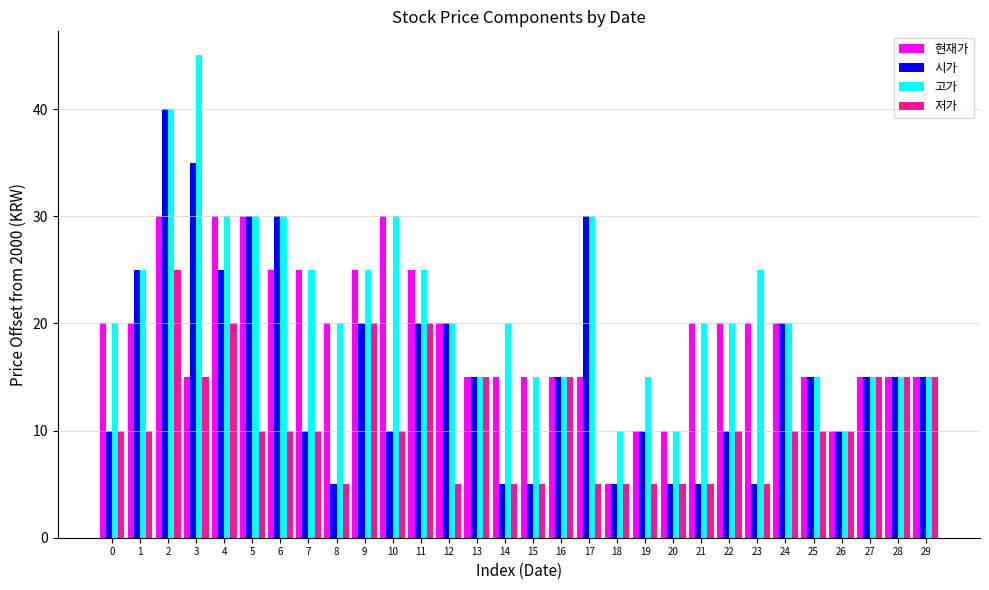

Which series changed the most between 23 and 26?

고가